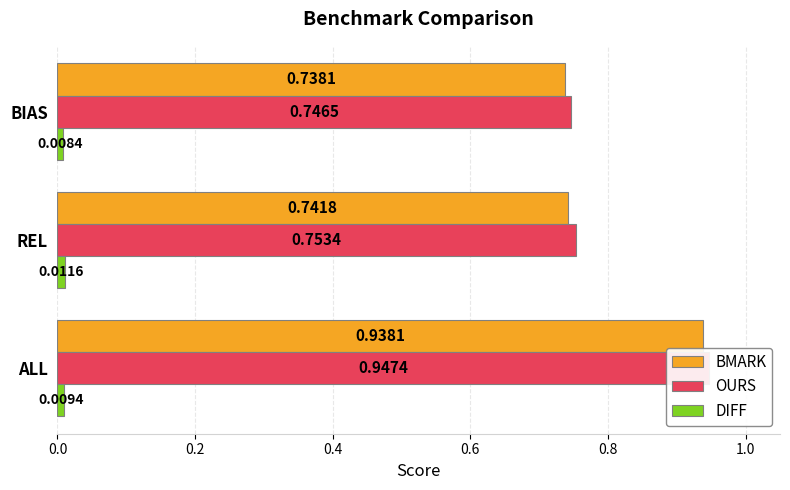

What is the difference between the BMARK values at BIAS and ALL?

0.2